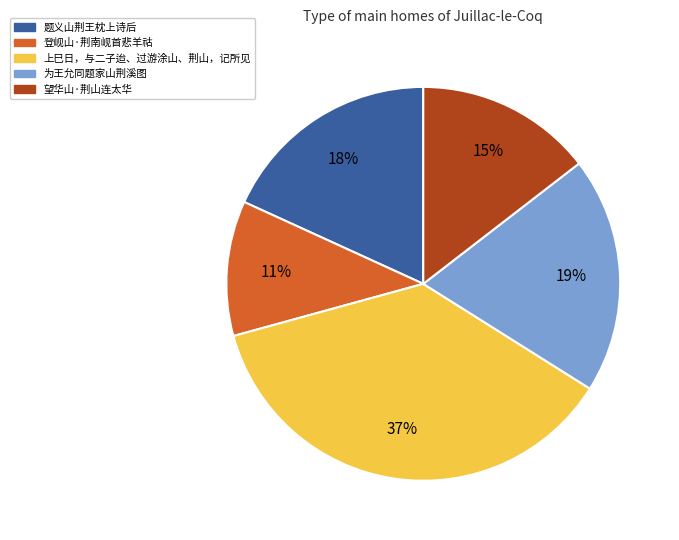

Between 上巳日，与二子迨、过游涂山、荆山，记所见 and 登岘山·荆南岘首悲羊祜, which is larger?

上巳日，与二子迨、过游涂山、荆山，记所见